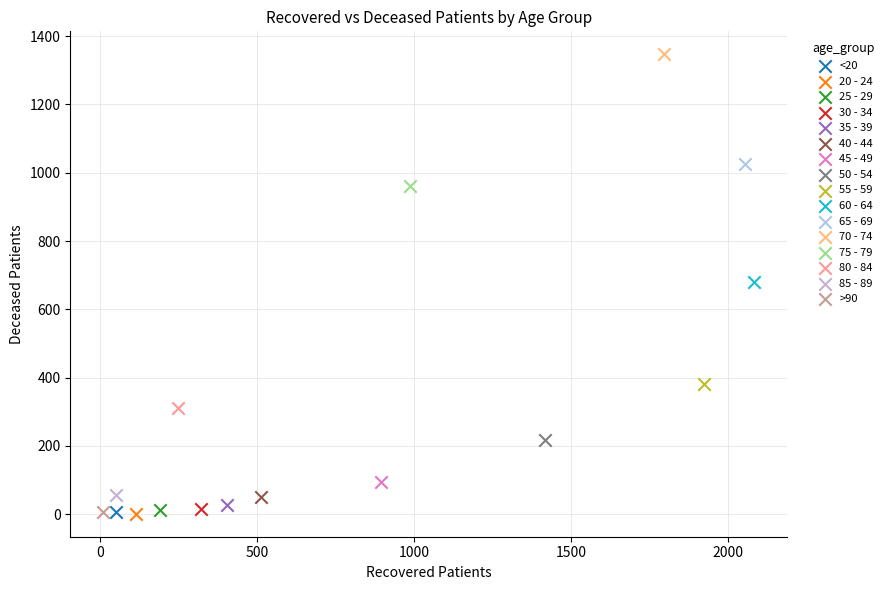

Which series contains the highest Y value?

70 - 74